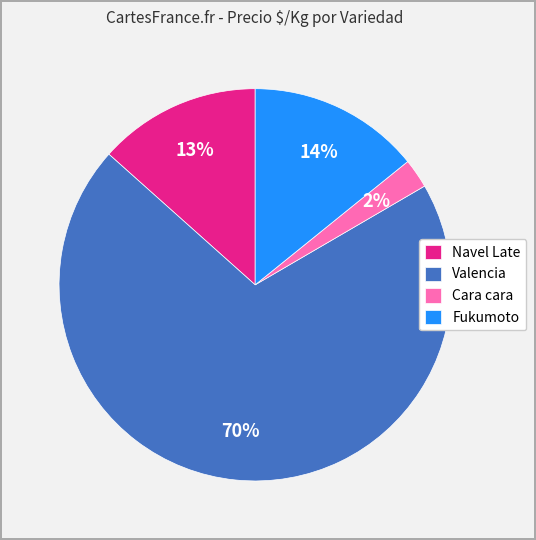

Rank the categories by value from highest to lowest.

Valencia, Fukumoto, Navel Late, Cara cara